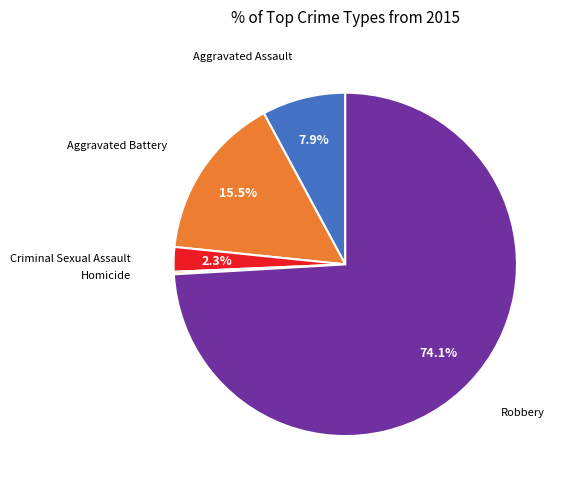

Is there any slice that represents more than half of the pie?

Yes